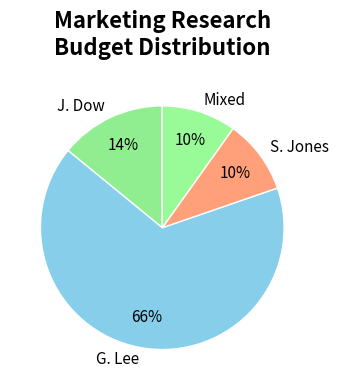

To the nearest percent, what percentage of the pie is S. Jones?

10%